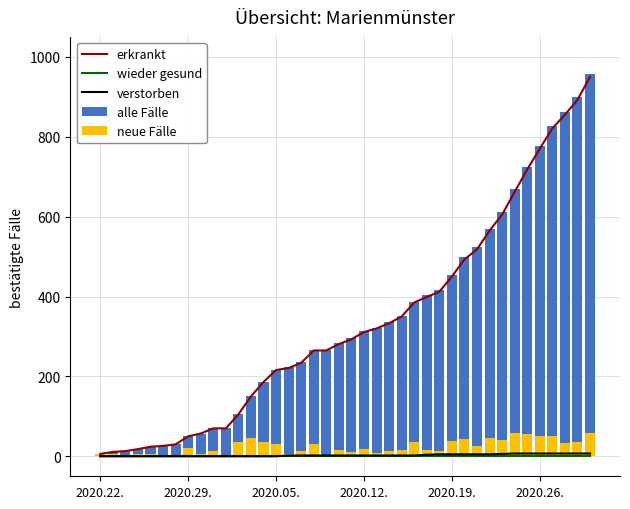

Reading left to right, extract all data points from this chart.

erkrankt: 6	11	13	18	24	26	30	50	57	70	70	105	150	186	216	221	234	265	265	281	293	311	320	333	350	385	399	412	450	493	518	565	605	662	718	770	821	855	892	950
wieder gesund: 0	0	0	0	0	0	0	0	0	0	0	0	0	0	0	0	0	0	0	0	0	0	0	0	0	0	0	0	0	0	0	0	0	0	0	0	0	0	0	0
verstorben: 0	0	0	0	0	0	0	0	0	0	0	0	0	0	0	2	2	2	2	2	2	2	2	2	2	2	4	5	5	5	5	5	6	7	7	7	7	7	7	7
alle Fälle: 6	11	13	18	24	26	30	50	57	70	70	105	150	186	216	223	236	267	267	283	295	313	322	335	352	387	403	417	455	498	523	570	611	669	725	777	828	862	899	957
neue Fälle: 6	5	2	5	6	2	4	20	7	13	0	35	45	36	30	7	13	31	0	16	12	18	9	13	17	35	16	14	38	43	25	47	41	58	56	52	51	34	37	58